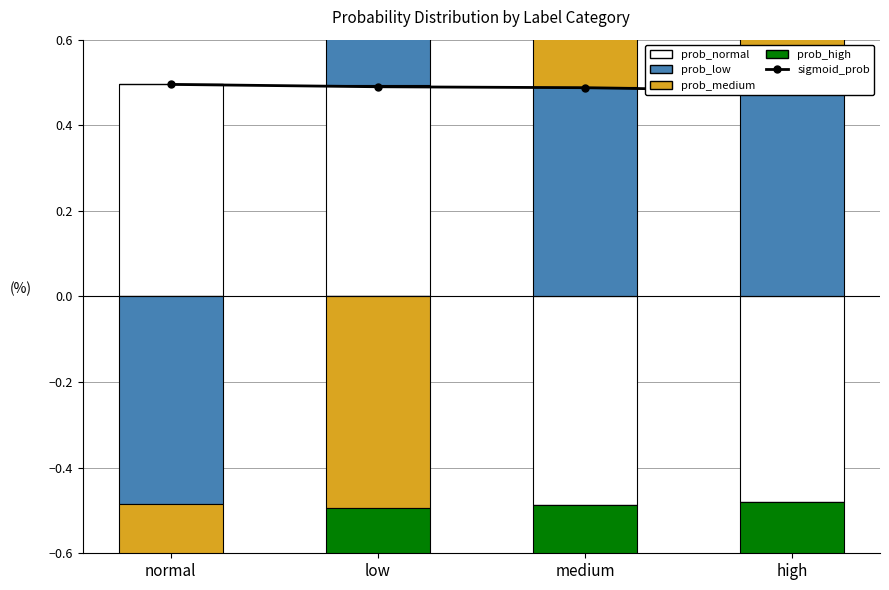

Rank the series by their maximum value, from highest to lowest.

sigmoid_prob, prob_normal, prob_low, prob_medium, prob_high